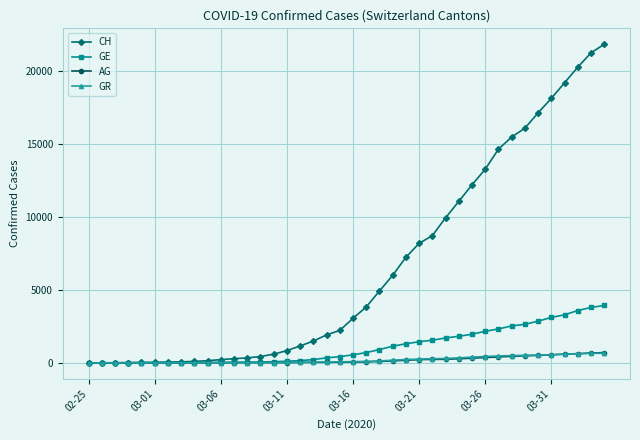

What is the difference between the maximum and minimum values in the GE series?

3928